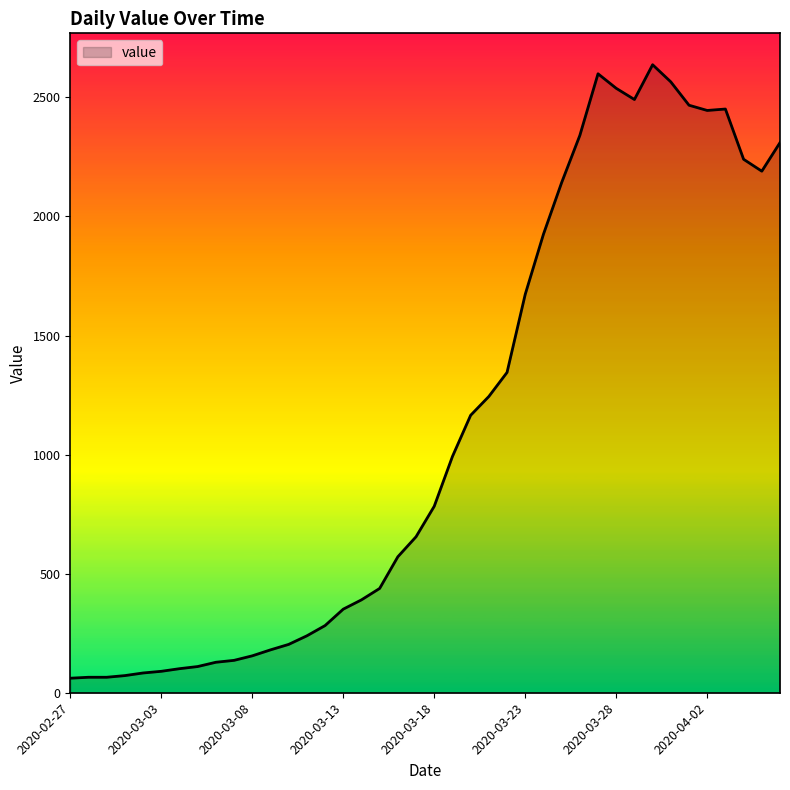

How many lines are shown in the chart?

1